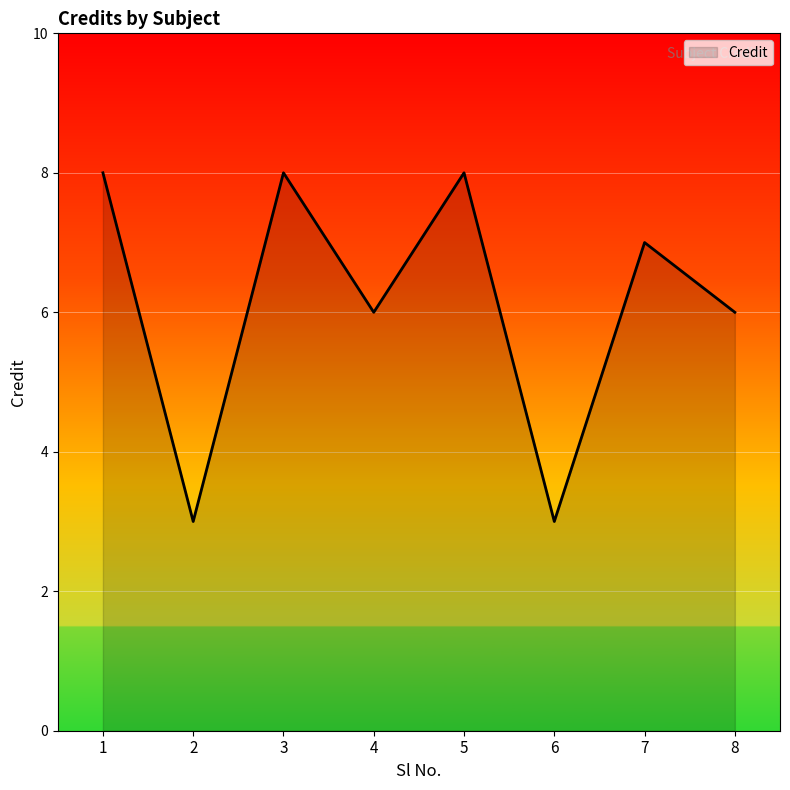

True or false: the data shows 8 at 3.

True